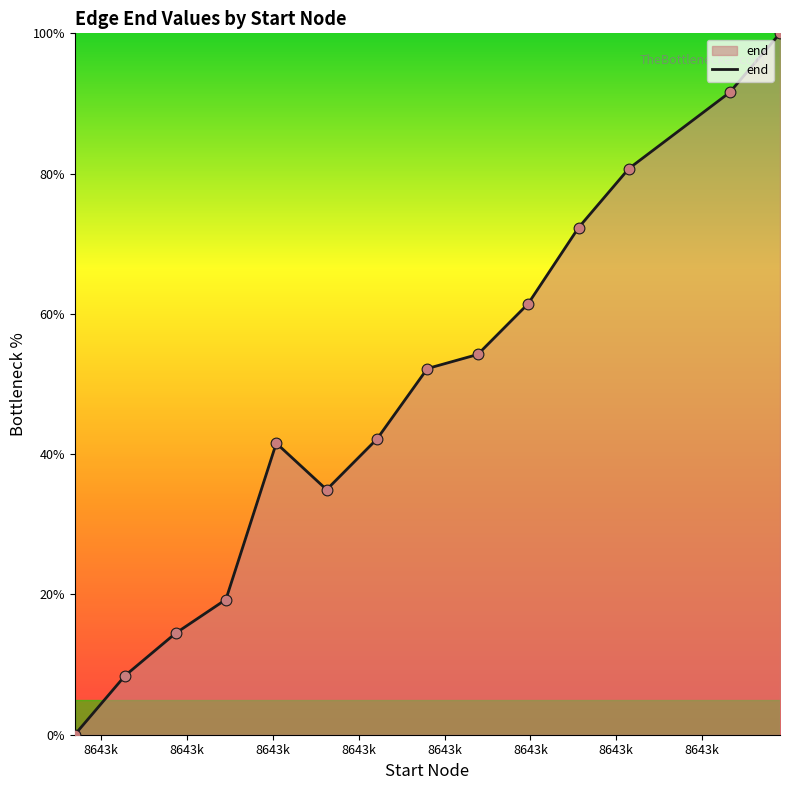

What is the difference between the maximum and minimum values?

100.0